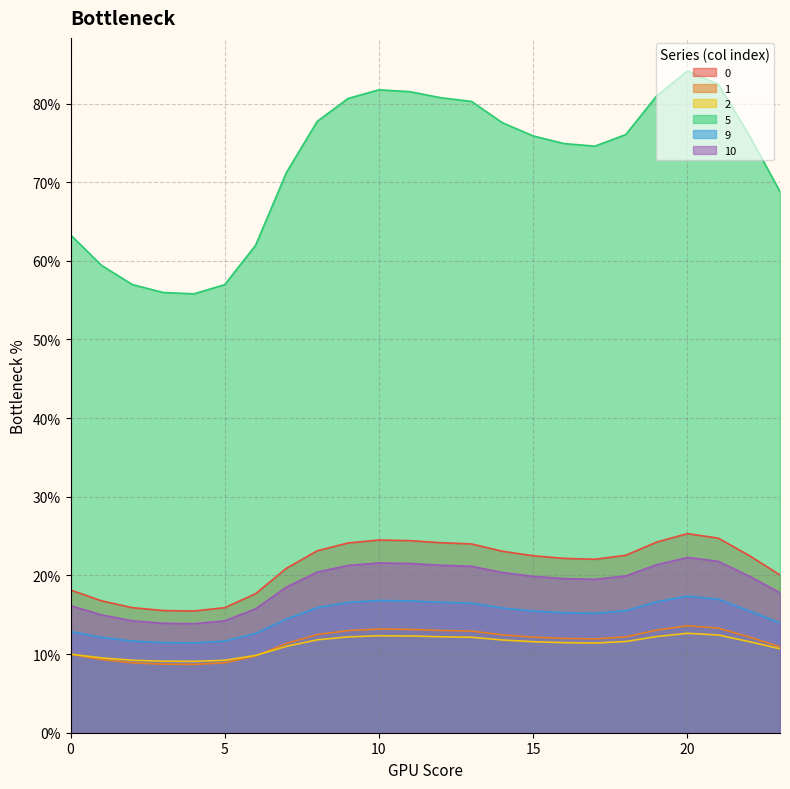

How many lines are shown in the chart?

6